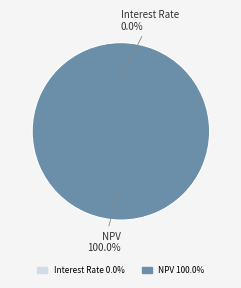

What is the change in value from Interest Rate to NPV?

+2894432.3